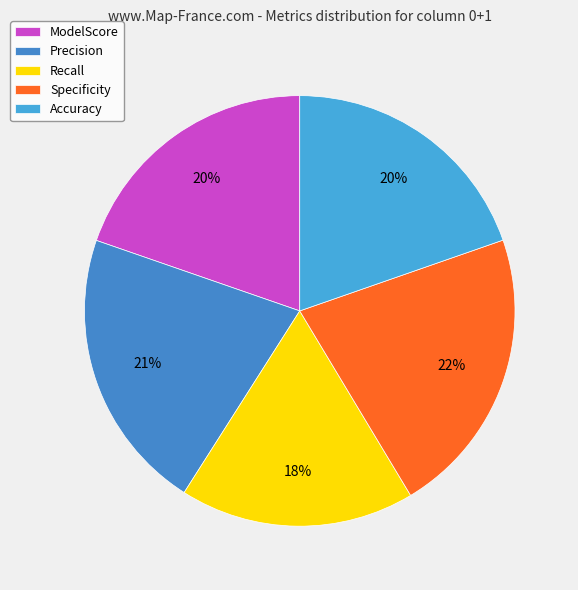

Does ModelScore represent more than half of the total?

No